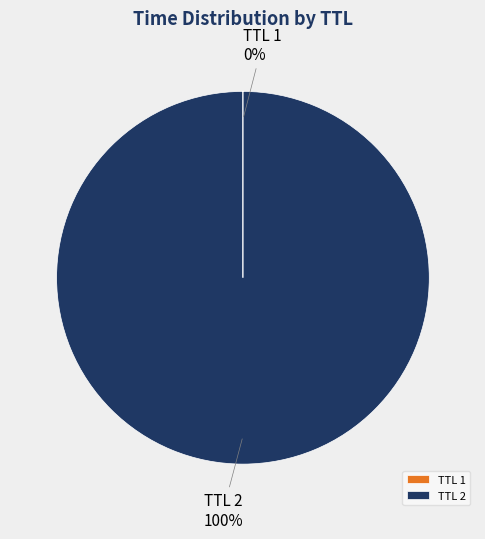

Is it true that TTL 2 is 100% of the pie?

True